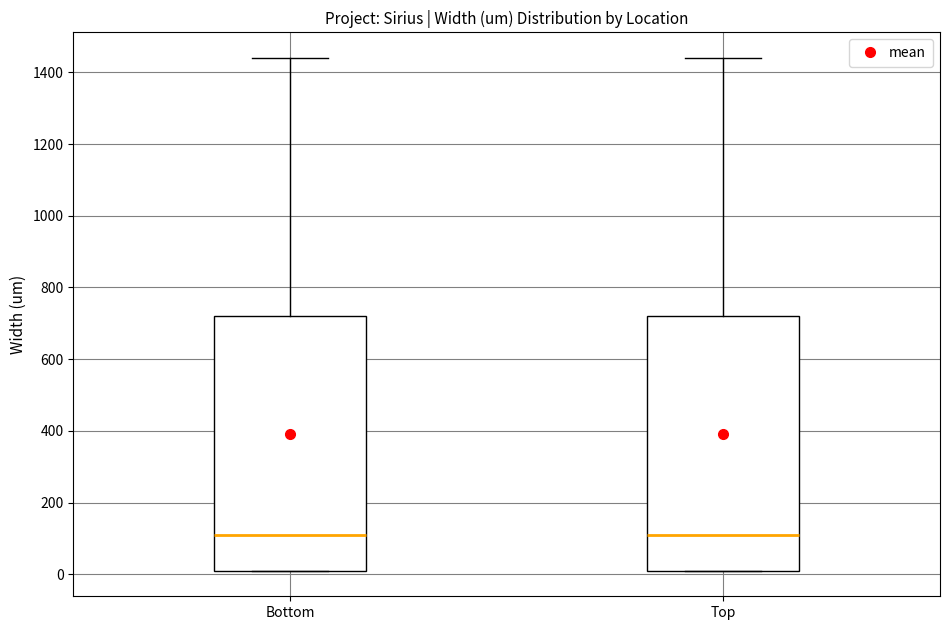

Where does the median line of the box for Bottom sit on the y-axis? The values are not printed on the chart, so give them approximately, as read against the axis.

120